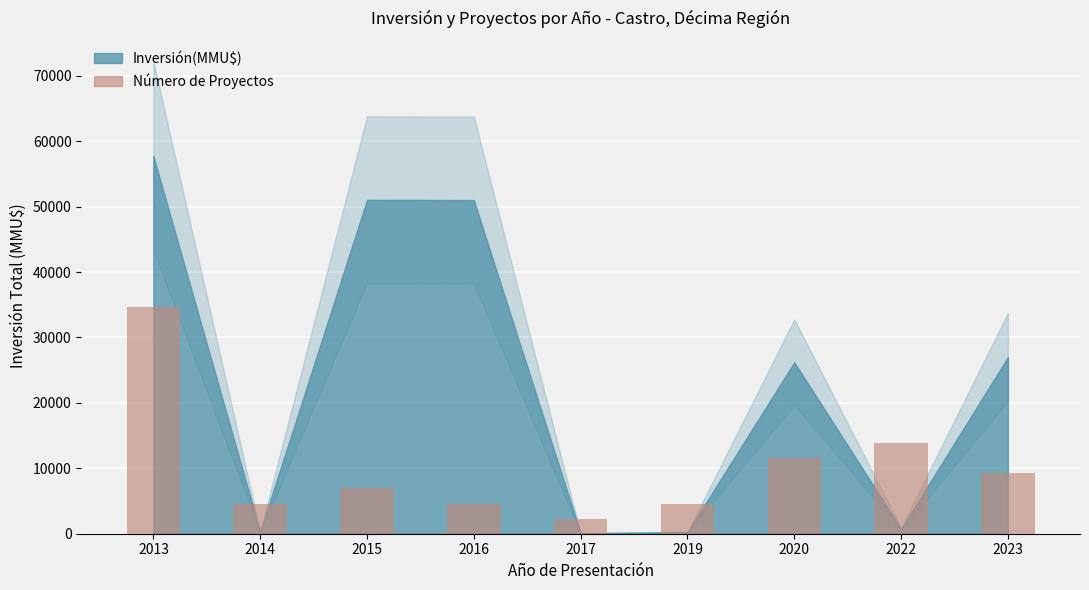

What is the change in value from 2019 to 2020?

+6928.4